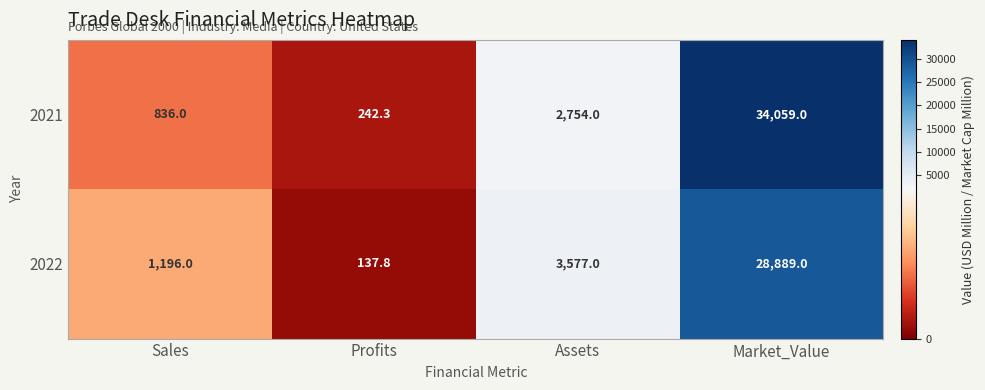

What is the total value across all series at Sales?

2032.0